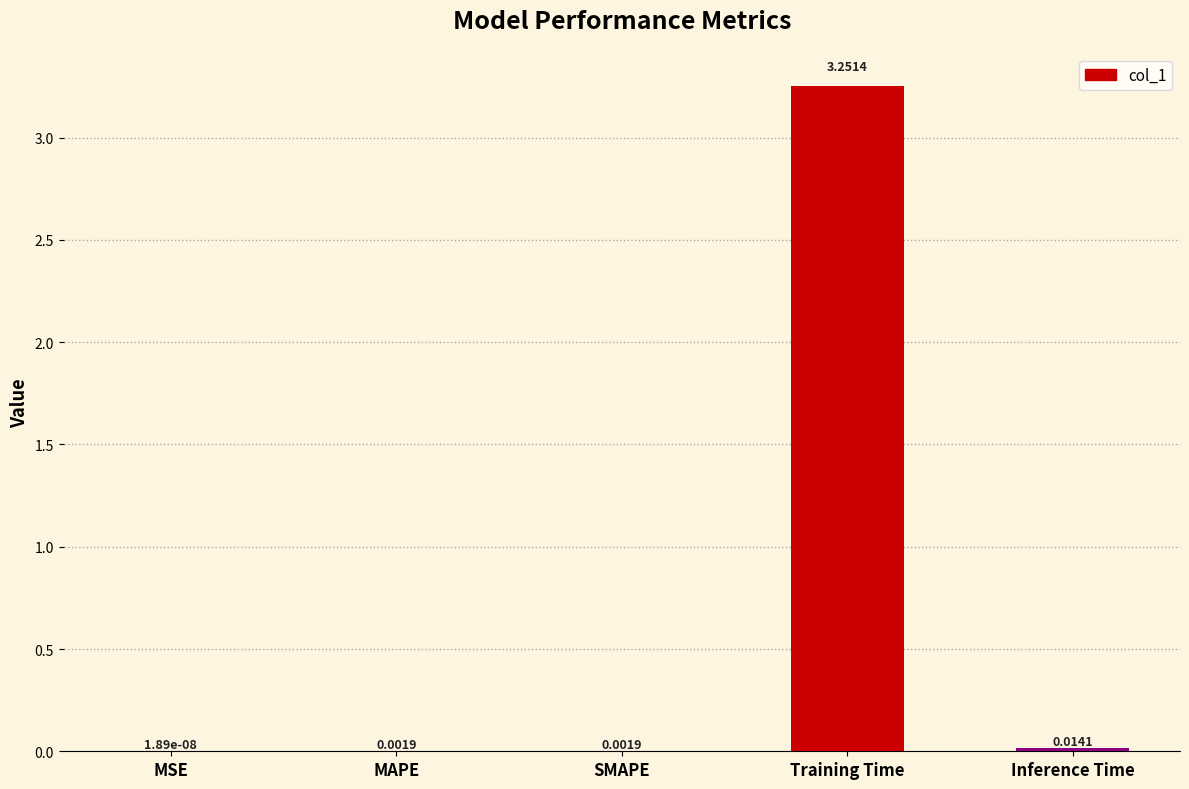

At which category does the chart reach its peak across all series?

Training Time